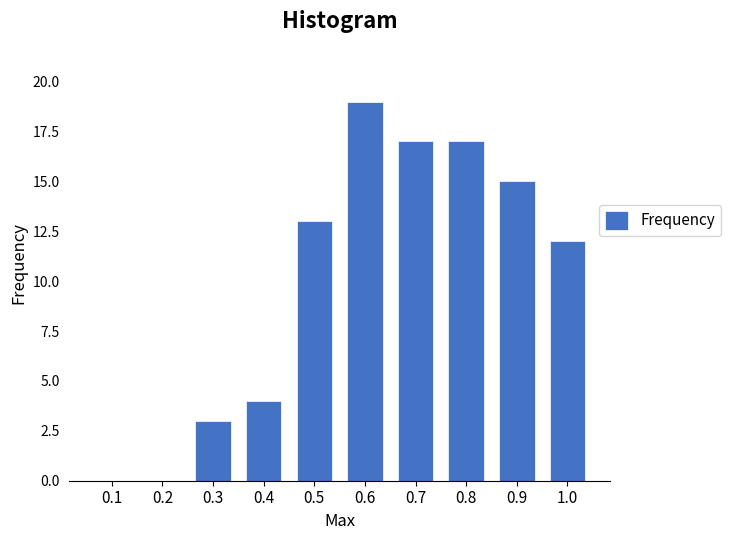

Reading left to right, transcribe all the data shown in this chart.

0.1=0	0.2=0	0.3=3	0.4=4	0.5=13	0.6=19	0.7=17	0.8=17	0.9=15	1.0=12